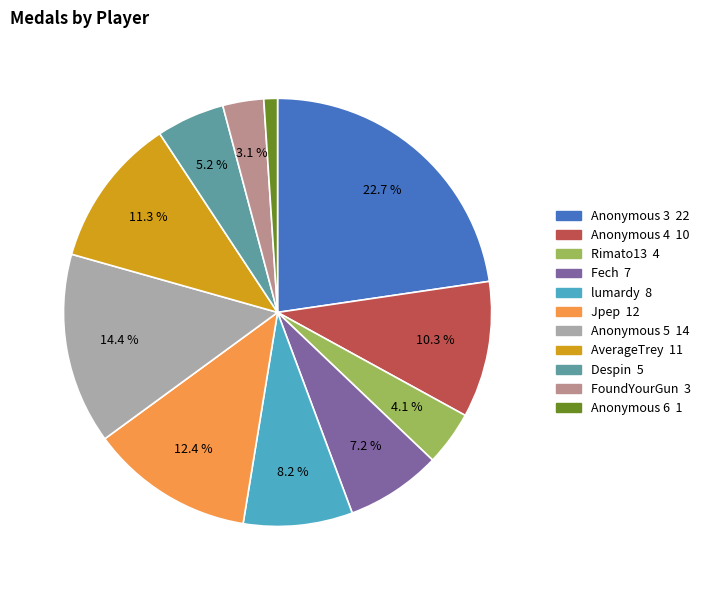

To the nearest percent, what is the average slice percentage?

9%